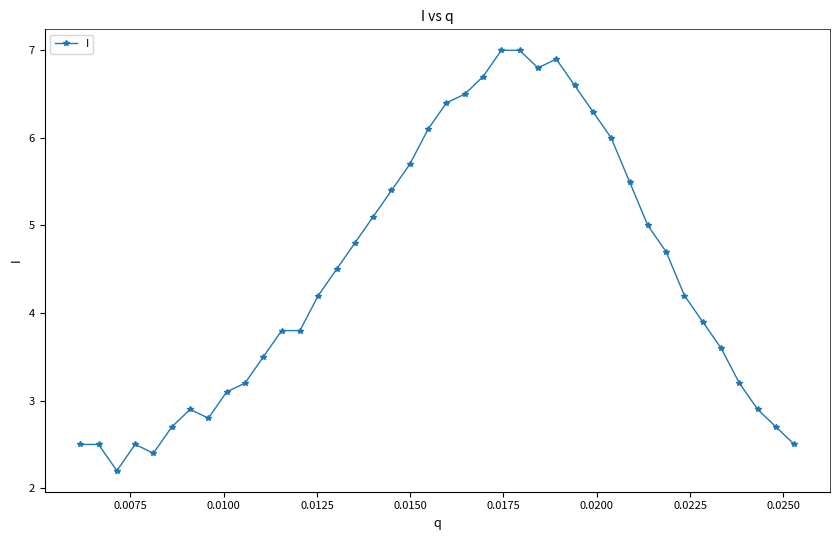

Count the number of data series in this chart.

1